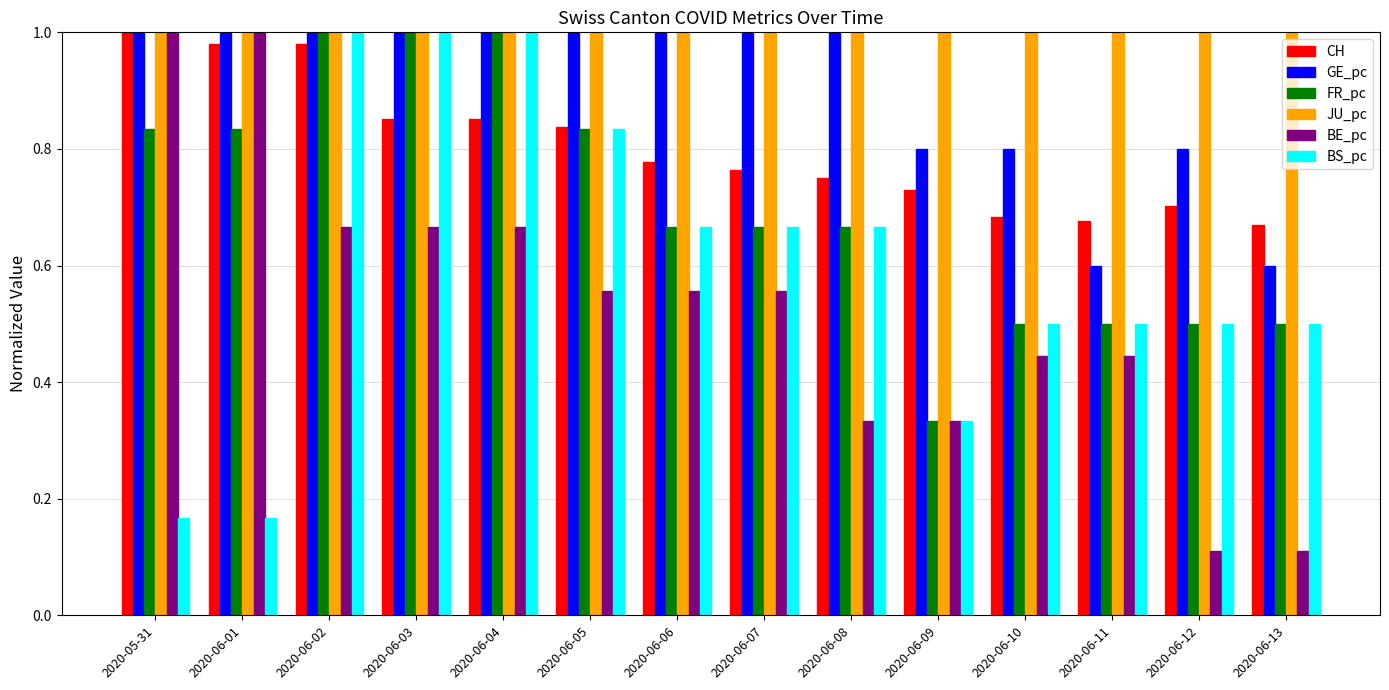

What position from the left is 2020-06-04?

5